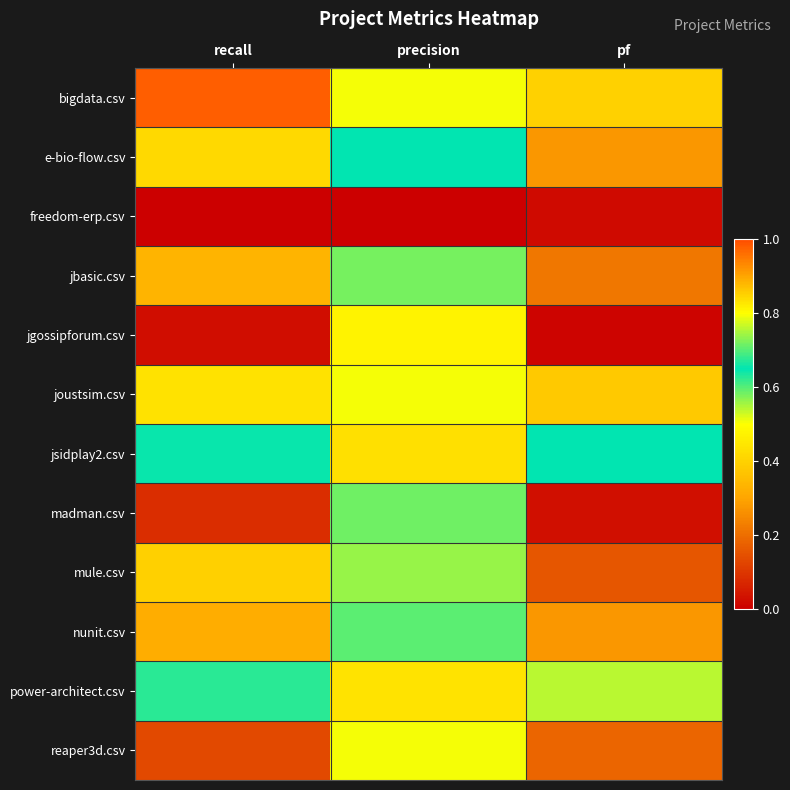

Reading left to right, list all the values displayed in this chart.

bigdata.csv: recall=1.0	precision=0.5	pf=0.8
e-bio-flow.csv: recall=0.4	precision=0.7	pf=0.3
freedom-erp.csv: recall=0.0	precision=0.0	pf=0.0
jbasic.csv: recall=0.3	precision=0.6	pf=0.2
jgossipforum.csv: recall=0.0	precision=0.5	pf=0.0
joustsim.csv: recall=0.4	precision=0.5	pf=0.4
jsidplay2.csv: recall=0.7	precision=0.4	pf=0.7
madman.csv: recall=0.1	precision=0.6	pf=0.0
mule.csv: recall=0.4	precision=0.6	pf=0.2
nunit.csv: recall=0.3	precision=0.6	pf=0.3
power-architect.csv: recall=0.7	precision=0.4	pf=0.5
reaper3d.csv: recall=0.1	precision=0.5	pf=0.2